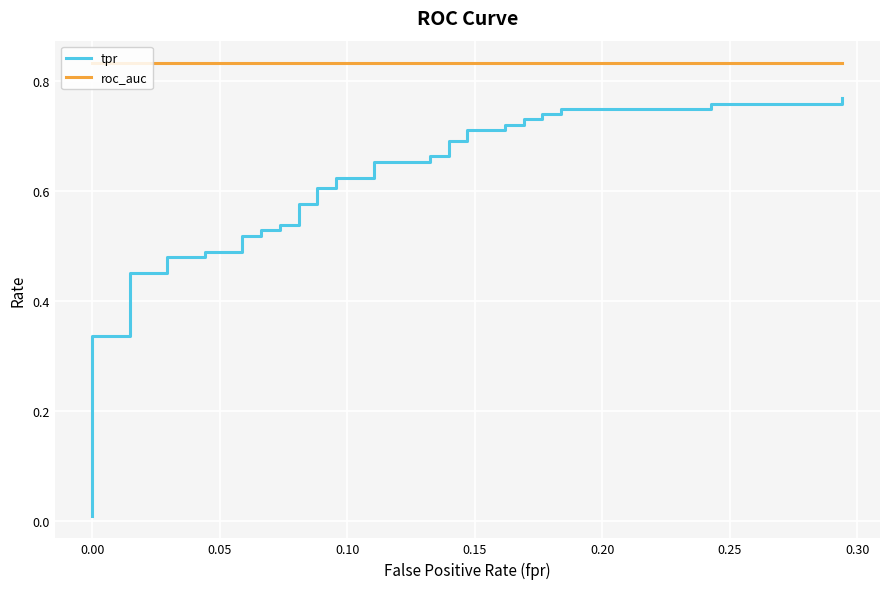

What is the average value of the tpr series?

0.6